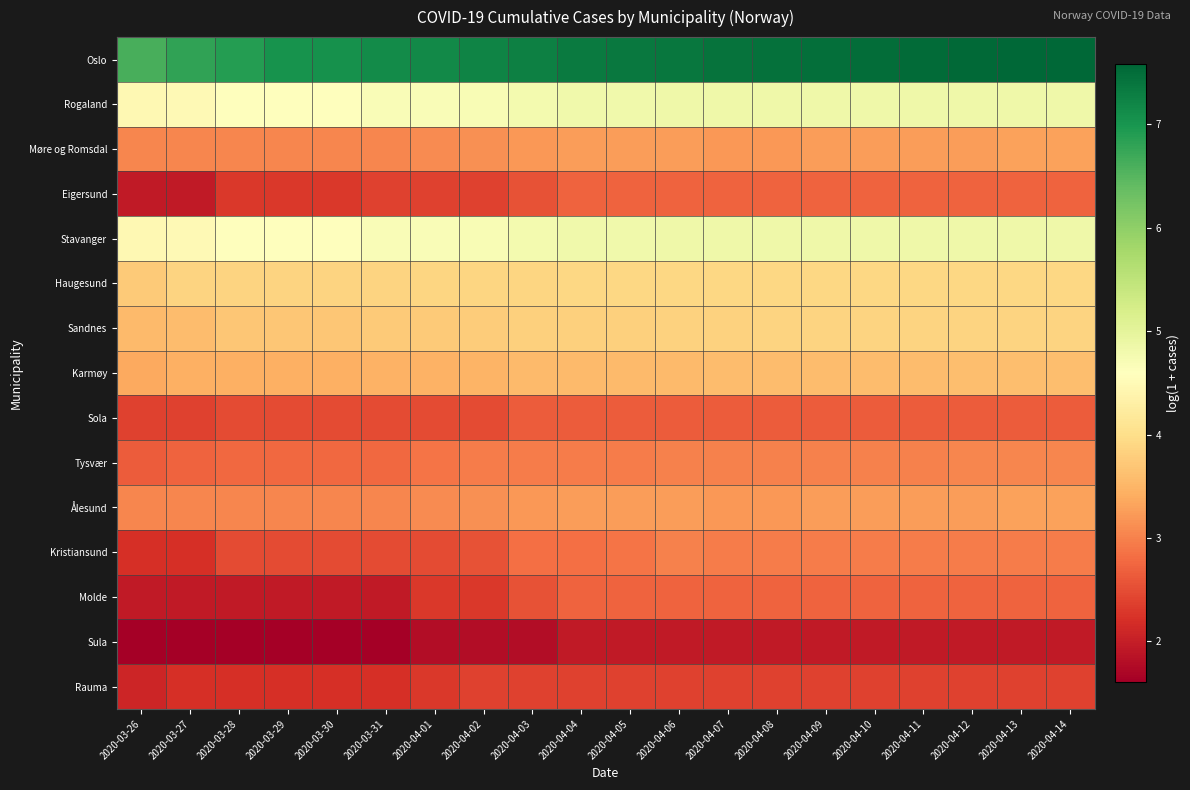

Reading right to left, what are all the values shown in this chart?

Oslo: 2020-04-14=7.6	2020-04-13=7.6	2020-04-12=7.5	2020-04-11=7.5	2020-04-10=7.5	2020-04-09=7.5	2020-04-08=7.5	2020-04-07=7.4	2020-04-06=7.4	2020-04-05=7.4	2020-04-04=7.3	2020-04-03=7.3	2020-04-02=7.2	2020-04-01=7.2	2020-03-31=7.1	2020-03-30=7.1	2020-03-29=7.0	2020-03-28=6.9	2020-03-27=6.8	2020-03-26=6.6
Rogaland: 2020-04-14=4.8	2020-04-13=4.8	2020-04-12=4.8	2020-04-11=4.8	2020-04-10=4.8	2020-04-09=4.8	2020-04-08=4.8	2020-04-07=4.8	2020-04-06=4.8	2020-04-05=4.8	2020-04-04=4.8	2020-04-03=4.8	2020-04-02=4.7	2020-04-01=4.7	2020-03-31=4.7	2020-03-30=4.6	2020-03-29=4.6	2020-03-28=4.6	2020-03-27=4.5	2020-03-26=4.5
Møre og Romsdal: 2020-04-14=3.3	2020-04-13=3.3	2020-04-12=3.3	2020-04-11=3.3	2020-04-10=3.3	2020-04-09=3.3	2020-04-08=3.2	2020-04-07=3.2	2020-04-06=3.3	2020-04-05=3.3	2020-04-04=3.3	2020-04-03=3.2	2020-04-02=3.1	2020-04-01=3.1	2020-03-31=3.0	2020-03-30=3.0	2020-03-29=3.0	2020-03-28=3.0	2020-03-27=3.0	2020-03-26=3.0
Eigersund: 2020-04-14=2.7	2020-04-13=2.7	2020-04-12=2.7	2020-04-11=2.7	2020-04-10=2.7	2020-04-09=2.7	2020-04-08=2.7	2020-04-07=2.7	2020-04-06=2.7	2020-04-05=2.7	2020-04-04=2.7	2020-04-03=2.6	2020-04-02=2.4	2020-04-01=2.4	2020-03-31=2.4	2020-03-30=2.3	2020-03-29=2.3	2020-03-28=2.3	2020-03-27=1.9	2020-03-26=1.9
Stavanger: 2020-04-14=4.8	2020-04-13=4.8	2020-04-12=4.8	2020-04-11=4.8	2020-04-10=4.8	2020-04-09=4.8	2020-04-08=4.8	2020-04-07=4.8	2020-04-06=4.8	2020-04-05=4.8	2020-04-04=4.8	2020-04-03=4.8	2020-04-02=4.7	2020-04-01=4.7	2020-03-31=4.7	2020-03-30=4.6	2020-03-29=4.6	2020-03-28=4.6	2020-03-27=4.5	2020-03-26=4.5
Haugesund: 2020-04-14=3.9	2020-04-13=3.9	2020-04-12=3.9	2020-04-11=3.9	2020-04-10=3.9	2020-04-09=3.9	2020-04-08=3.9	2020-04-07=3.9	2020-04-06=3.9	2020-04-05=3.9	2020-04-04=3.9	2020-04-03=3.9	2020-04-02=3.9	2020-04-01=3.9	2020-03-31=3.9	2020-03-30=3.9	2020-03-29=3.9	2020-03-28=3.9	2020-03-27=3.9	2020-03-26=3.7
Sandnes: 2020-04-14=3.9	2020-04-13=3.9	2020-04-12=3.9	2020-04-11=3.9	2020-04-10=3.9	2020-04-09=3.9	2020-04-08=3.9	2020-04-07=3.8	2020-04-06=3.8	2020-04-05=3.8	2020-04-04=3.8	2020-04-03=3.8	2020-04-02=3.8	2020-04-01=3.7	2020-03-31=3.7	2020-03-30=3.7	2020-03-29=3.7	2020-03-28=3.7	2020-03-27=3.6	2020-03-26=3.6
Karmøy: 2020-04-14=3.6	2020-04-13=3.6	2020-04-12=3.6	2020-04-11=3.6	2020-04-10=3.6	2020-04-09=3.6	2020-04-08=3.6	2020-04-07=3.6	2020-04-06=3.6	2020-04-05=3.6	2020-04-04=3.6	2020-04-03=3.6	2020-04-02=3.5	2020-04-01=3.5	2020-03-31=3.5	2020-03-30=3.4	2020-03-29=3.4	2020-03-28=3.4	2020-03-27=3.4	2020-03-26=3.4
Sola: 2020-04-14=2.6	2020-04-13=2.6	2020-04-12=2.6	2020-04-11=2.6	2020-04-10=2.6	2020-04-09=2.6	2020-04-08=2.6	2020-04-07=2.6	2020-04-06=2.6	2020-04-05=2.6	2020-04-04=2.6	2020-04-03=2.6	2020-04-02=2.5	2020-04-01=2.5	2020-03-31=2.5	2020-03-30=2.5	2020-03-29=2.5	2020-03-28=2.5	2020-03-27=2.4	2020-03-26=2.4
Tysvær: 2020-04-14=3.0	2020-04-13=3.0	2020-04-12=3.0	2020-04-11=3.0	2020-04-10=3.0	2020-04-09=3.0	2020-04-08=3.0	2020-04-07=3.0	2020-04-06=3.0	2020-04-05=2.9	2020-04-04=2.9	2020-04-03=2.9	2020-04-02=2.9	2020-04-01=2.9	2020-03-31=2.8	2020-03-30=2.8	2020-03-29=2.8	2020-03-28=2.8	2020-03-27=2.7	2020-03-26=2.6
Ålesund: 2020-04-14=3.3	2020-04-13=3.3	2020-04-12=3.3	2020-04-11=3.3	2020-04-10=3.3	2020-04-09=3.3	2020-04-08=3.2	2020-04-07=3.2	2020-04-06=3.3	2020-04-05=3.3	2020-04-04=3.3	2020-04-03=3.2	2020-04-02=3.1	2020-04-01=3.1	2020-03-31=3.0	2020-03-30=3.0	2020-03-29=3.0	2020-03-28=3.0	2020-03-27=3.0	2020-03-26=3.0
Kristiansund: 2020-04-14=2.9	2020-04-13=2.9	2020-04-12=2.9	2020-04-11=2.9	2020-04-10=2.9	2020-04-09=2.9	2020-04-08=2.9	2020-04-07=2.9	2020-04-06=3.0	2020-04-05=2.9	2020-04-04=2.8	2020-04-03=2.8	2020-04-02=2.6	2020-04-01=2.5	2020-03-31=2.5	2020-03-30=2.5	2020-03-29=2.5	2020-03-28=2.5	2020-03-27=2.2	2020-03-26=2.2
Molde: 2020-04-14=2.7	2020-04-13=2.7	2020-04-12=2.7	2020-04-11=2.7	2020-04-10=2.7	2020-04-09=2.7	2020-04-08=2.7	2020-04-07=2.7	2020-04-06=2.7	2020-04-05=2.7	2020-04-04=2.7	2020-04-03=2.6	2020-04-02=2.3	2020-04-01=2.3	2020-03-31=1.9	2020-03-30=1.9	2020-03-29=1.9	2020-03-28=1.9	2020-03-27=1.9	2020-03-26=1.9
Sula: 2020-04-14=1.9	2020-04-13=1.9	2020-04-12=1.9	2020-04-11=1.9	2020-04-10=1.9	2020-04-09=1.9	2020-04-08=1.9	2020-04-07=1.9	2020-04-06=1.9	2020-04-05=1.9	2020-04-04=1.9	2020-04-03=1.8	2020-04-02=1.8	2020-04-01=1.8	2020-03-31=1.6	2020-03-30=1.6	2020-03-29=1.6	2020-03-28=1.6	2020-03-27=1.6	2020-03-26=1.6
Rauma: 2020-04-14=2.4	2020-04-13=2.4	2020-04-12=2.4	2020-04-11=2.4	2020-04-10=2.4	2020-04-09=2.4	2020-04-08=2.4	2020-04-07=2.4	2020-04-06=2.4	2020-04-05=2.4	2020-04-04=2.4	2020-04-03=2.4	2020-04-02=2.4	2020-04-01=2.3	2020-03-31=2.2	2020-03-30=2.2	2020-03-29=2.2	2020-03-28=2.2	2020-03-27=2.2	2020-03-26=2.1